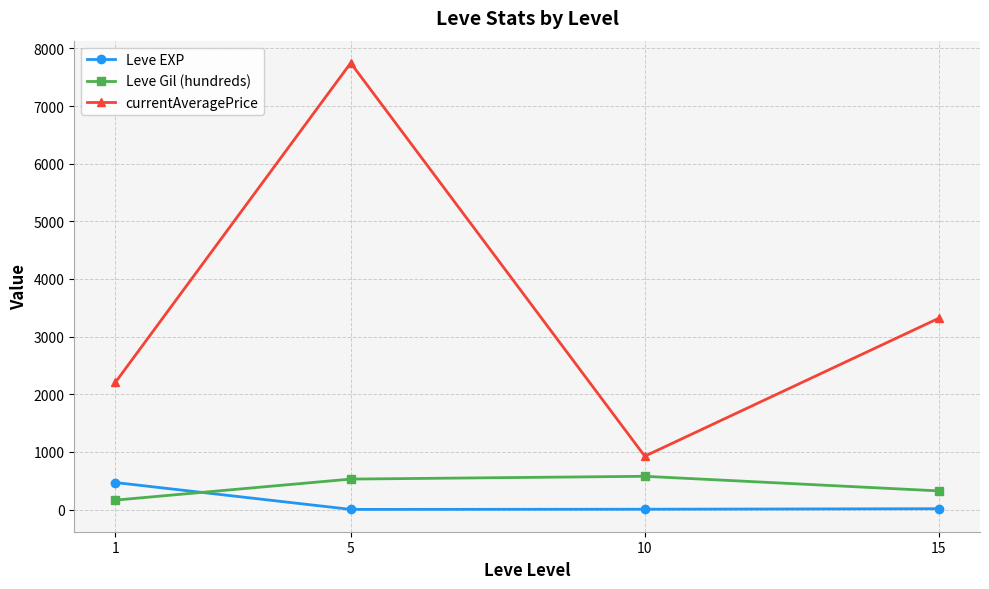

What is the maximum value shown in the chart?

7747.4